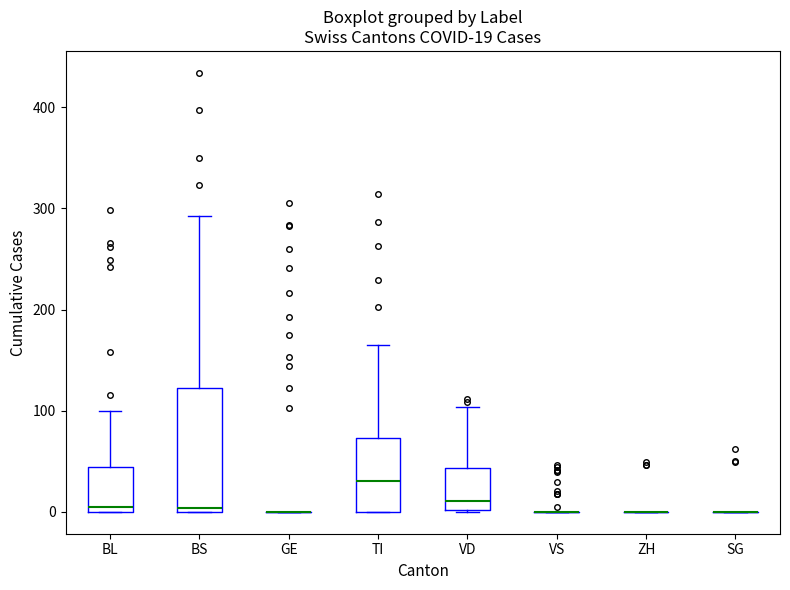

Comparing the boxes themselves (not the whiskers), which one is the tallest?

BS